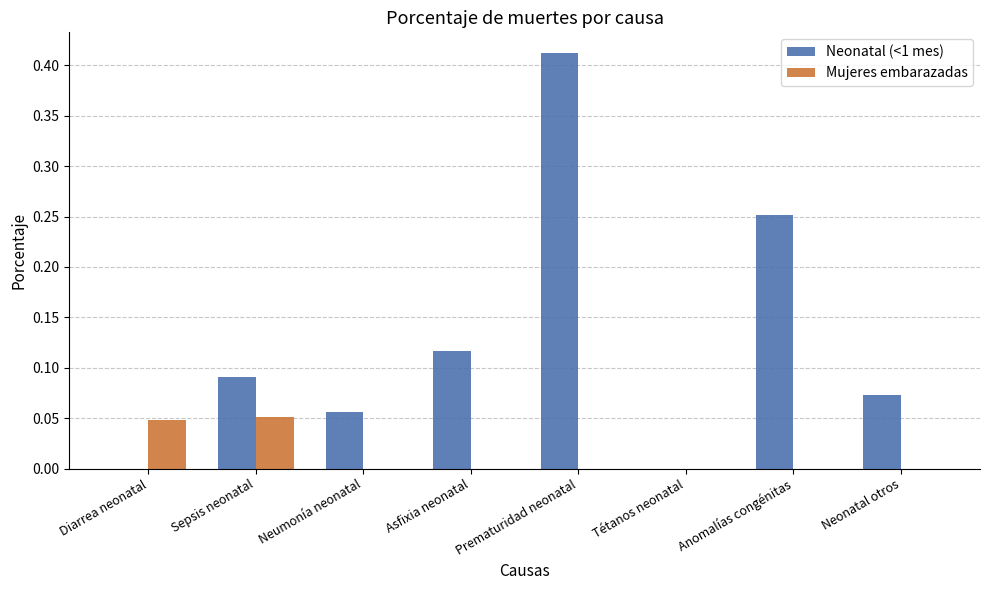

What is the sum of all Neonatal (<1 mes) values?

1.0